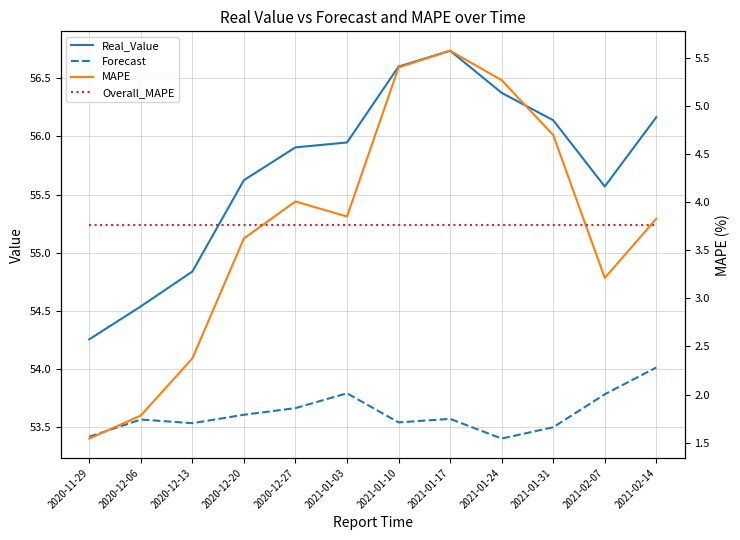

Which series changed the most between 2020-11-29 and 2020-12-27?

MAPE